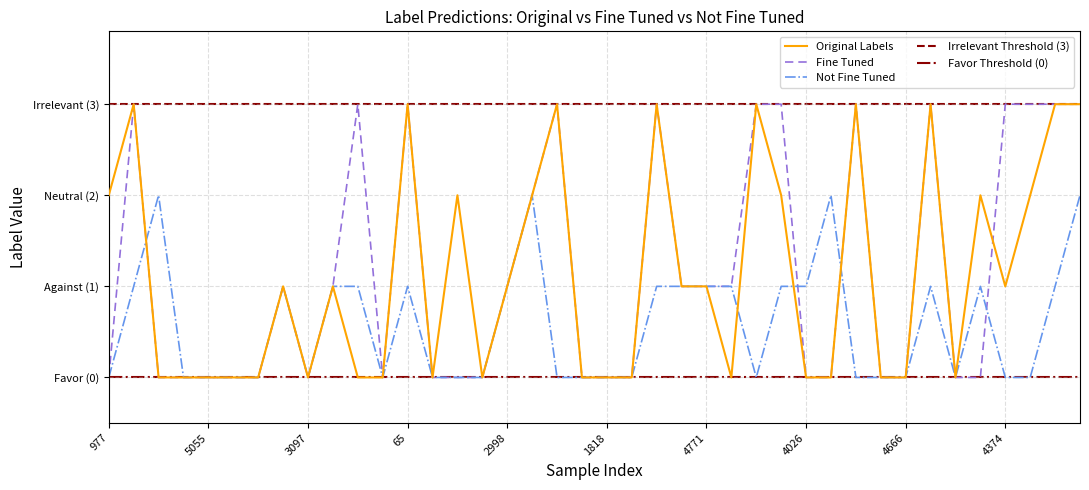

How many intersections are there between Original Labels and Fine Tuned?

1